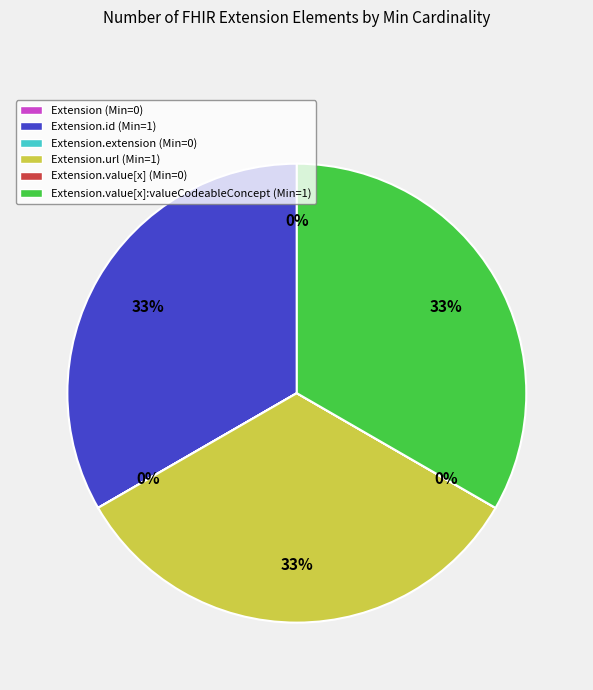

What is the ratio of the value at Extension.url (Min=1) to the value at Extension.id (Min=1)?

1.0